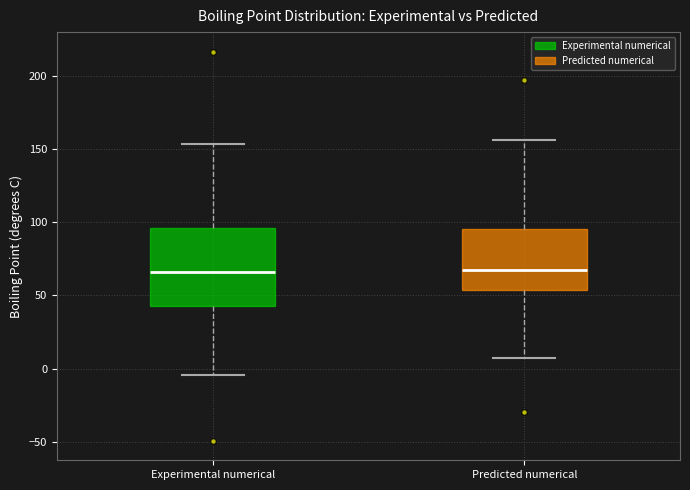

Reading left to right, transcribe this box plot: for each box, give where its median line is, the range the box spans, and where its two whiskers end, as read against the y-axis. The values are not printed on the chart, so give them approximately, as read against the axis.

Experimental numerical: median 65, box 45 to 95, whiskers -5 to 155
Predicted numerical: median 70, box 55 to 95, whiskers 5 to 155